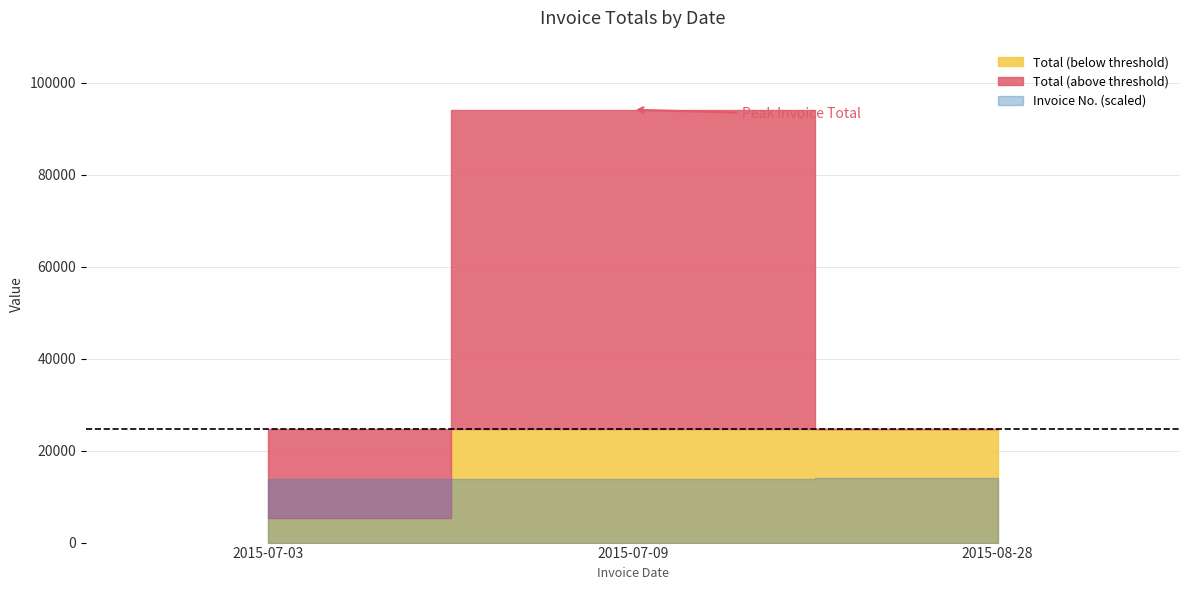

At which category is the sum across all series the highest?

2015-07-09